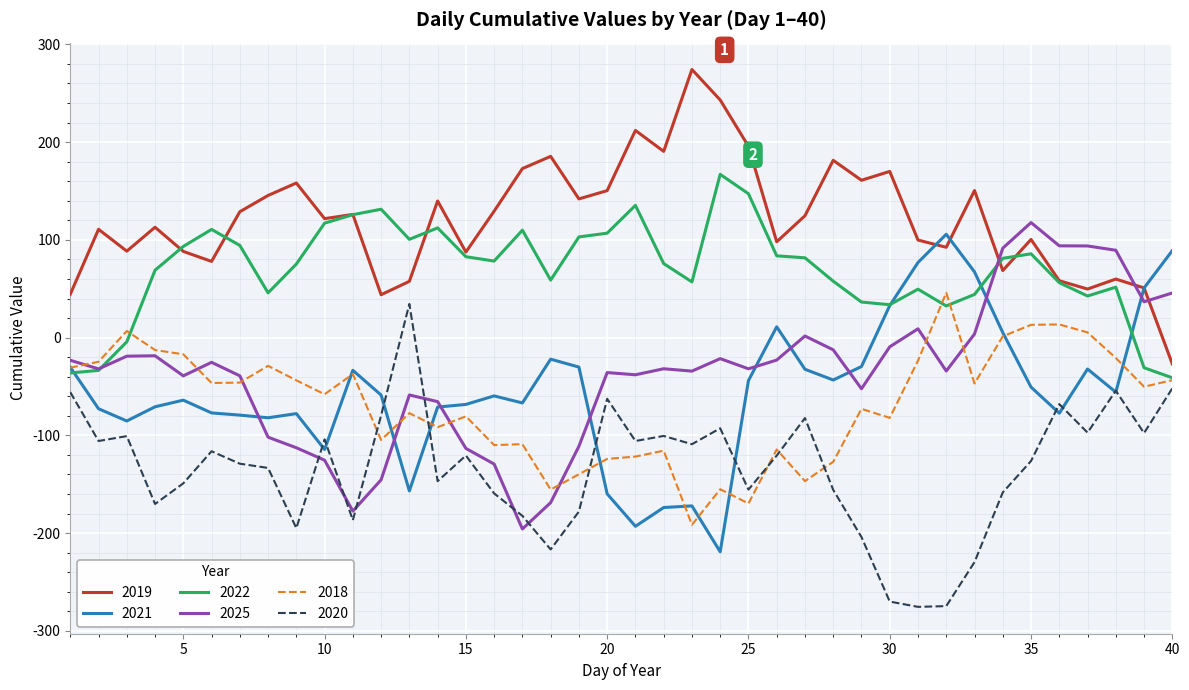

Which series has the largest total across all categories?

2019